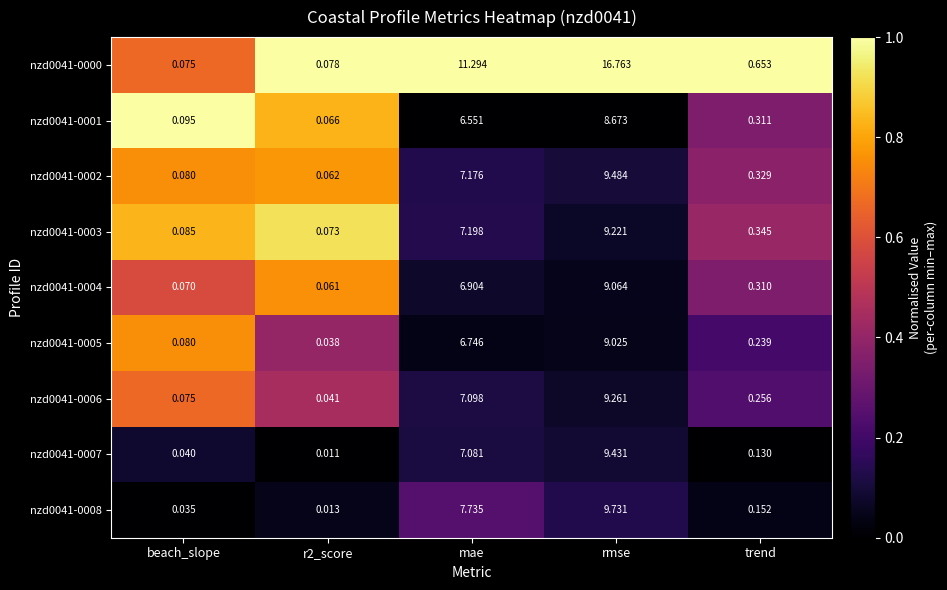

Where is nzd0041-0004 nearest to the value 4?

mae